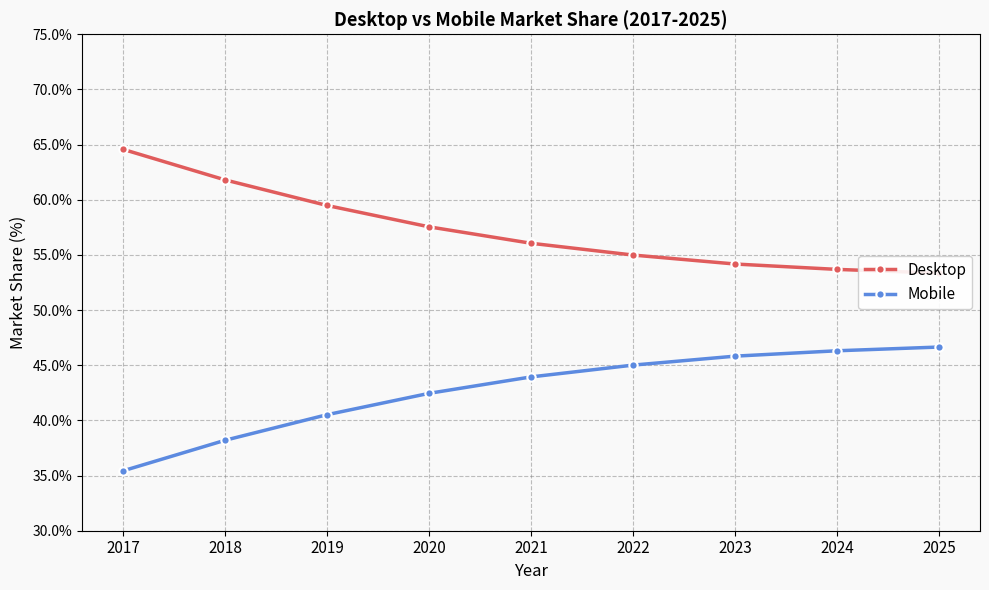

The Desktop series shows 55.0 at 2022. True or false?

True